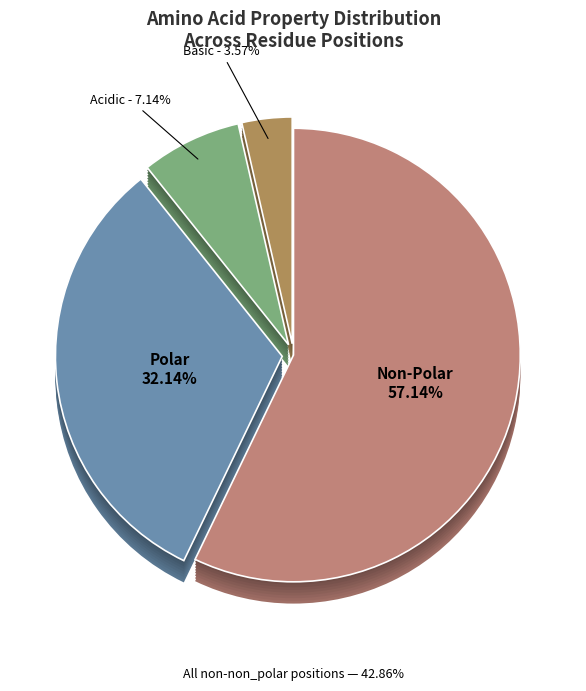

Count the number of slices in the pie.

4